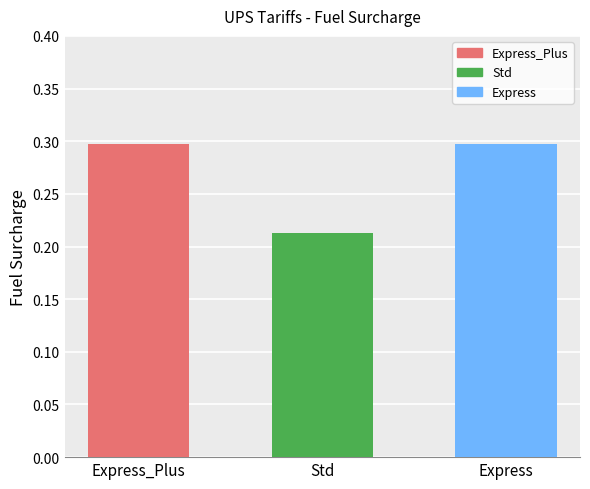

True or false: the data shows 0.3 at UPS_E_Express_Plus_doc1.

True